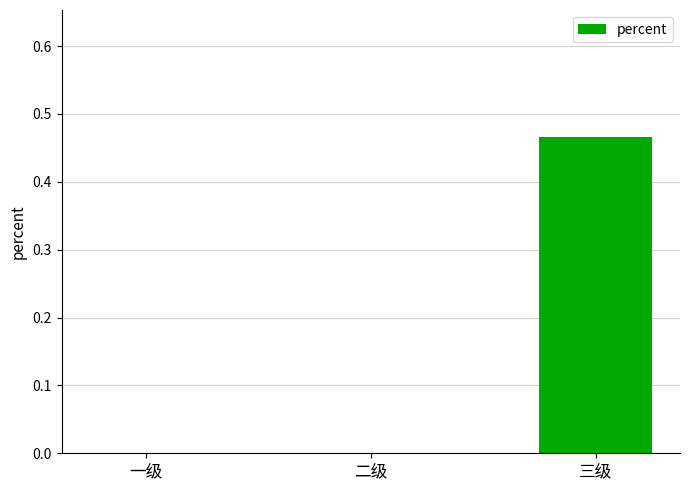

What is the average value?

0.2